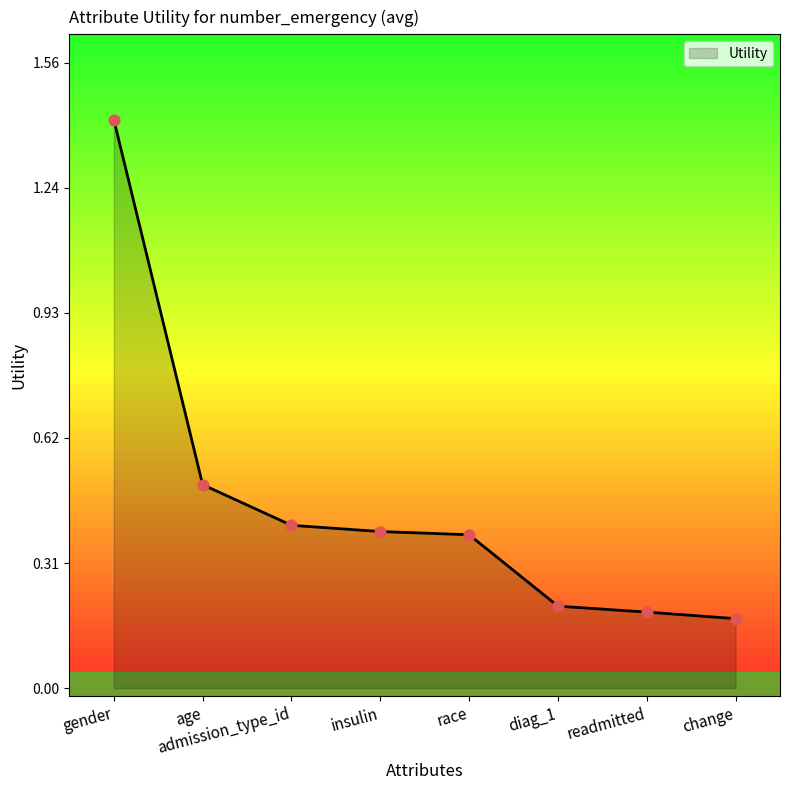

Approximately how many times larger is the value at admission_type_id compared to gender?

0.3